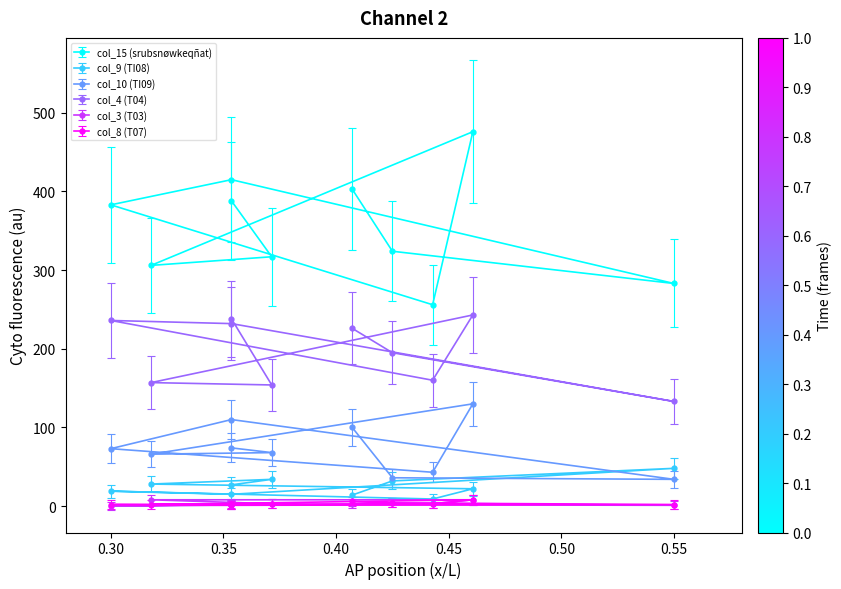

Is the value of col_10 (TI09) at 11 greater than the value of col_15 (srubsnøwkeqñat) at 18?

No